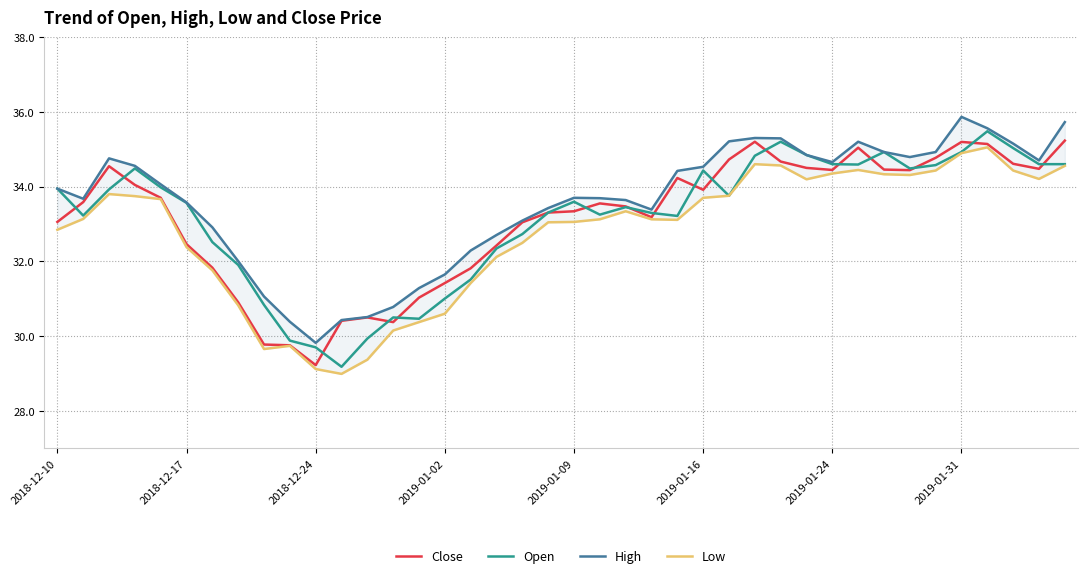

What are all the series names shown in the legend?

Close, Open, High, Low